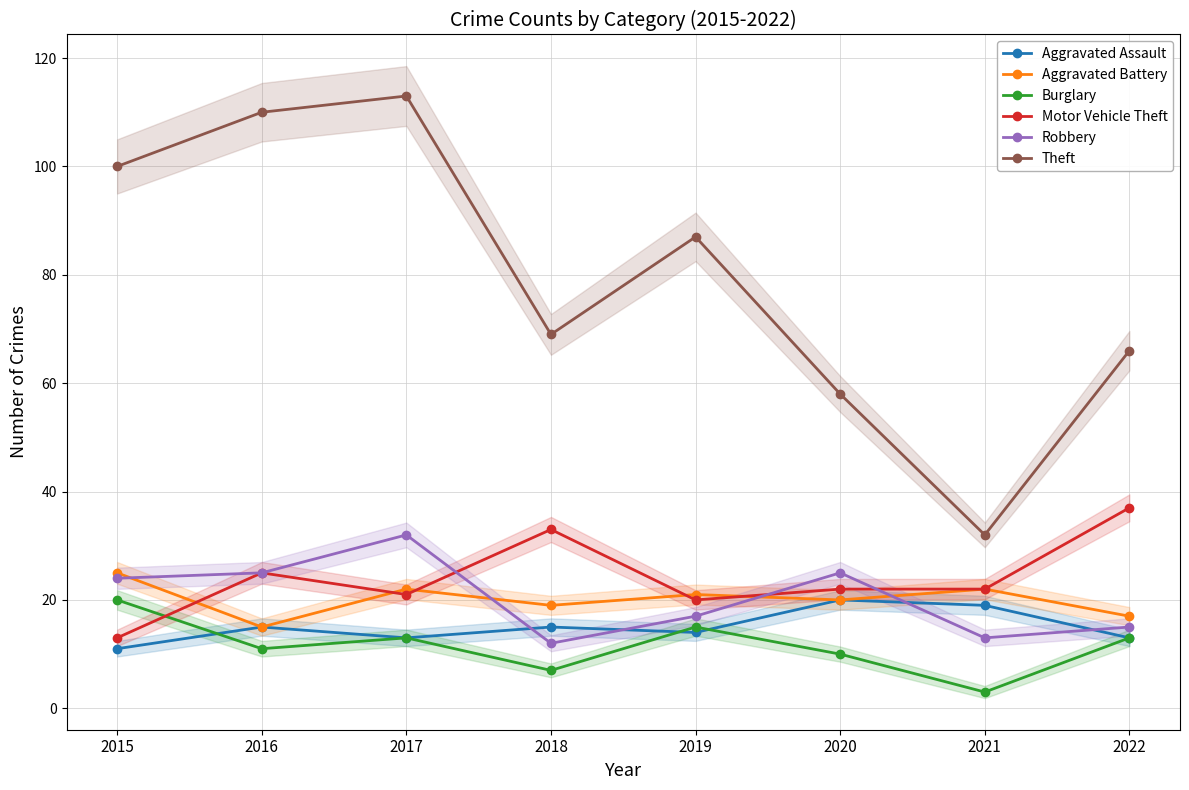

Which series has the largest total across all categories?

Theft